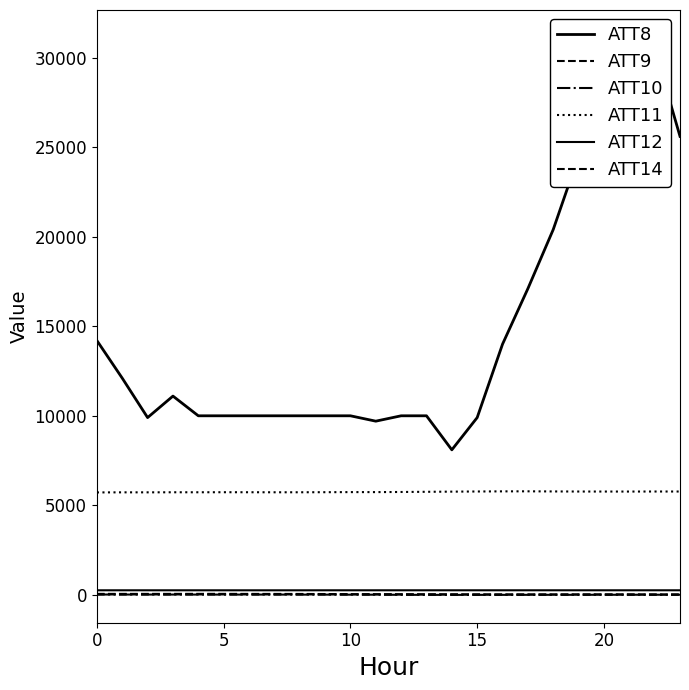

True or false: ATT11 has more than 1 interior local peaks.

True